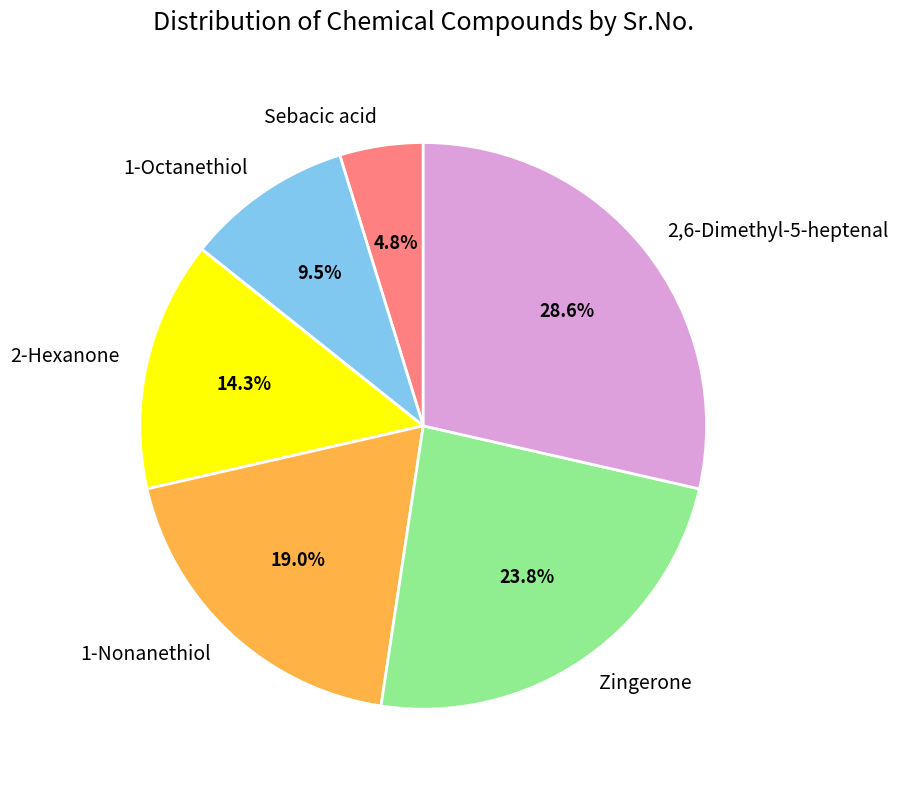

True or false: 2-Hexanone accounts for 1% of the total.

False